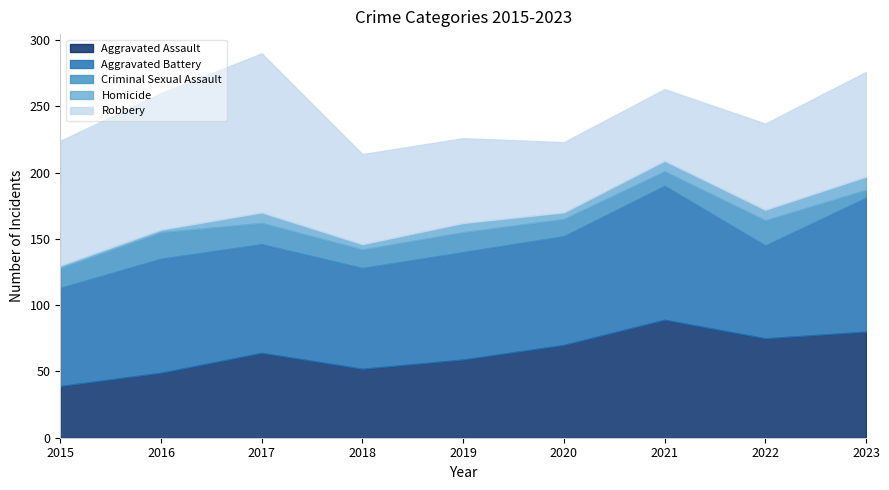

Which series has the widest spread of values?

Robbery